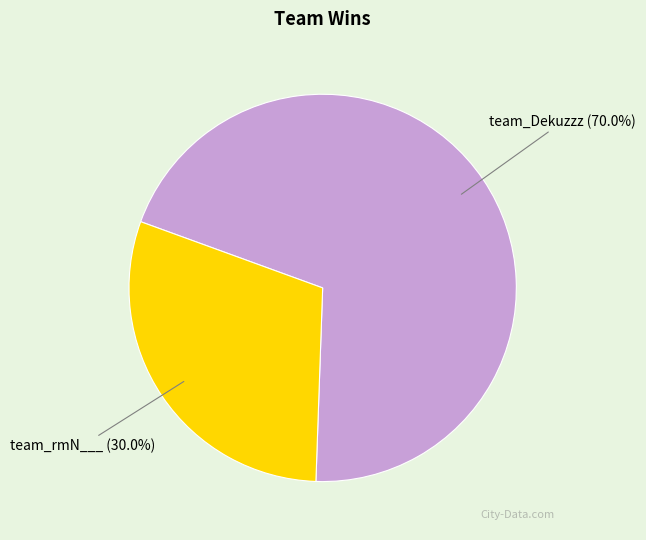

Is there a majority slice in this chart?

Yes